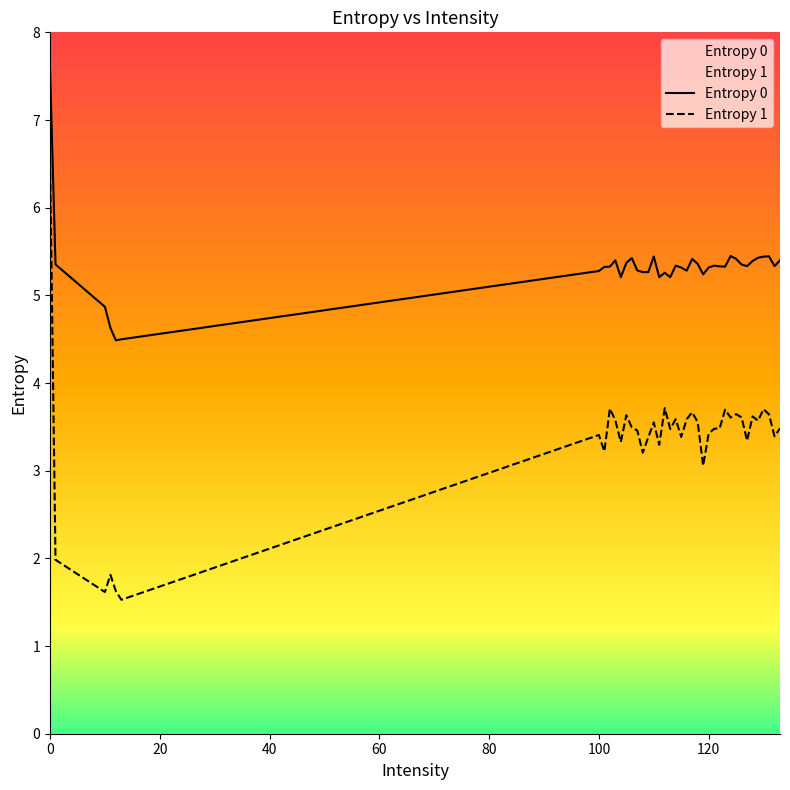

What is the maximum value shown in the chart?

7.6